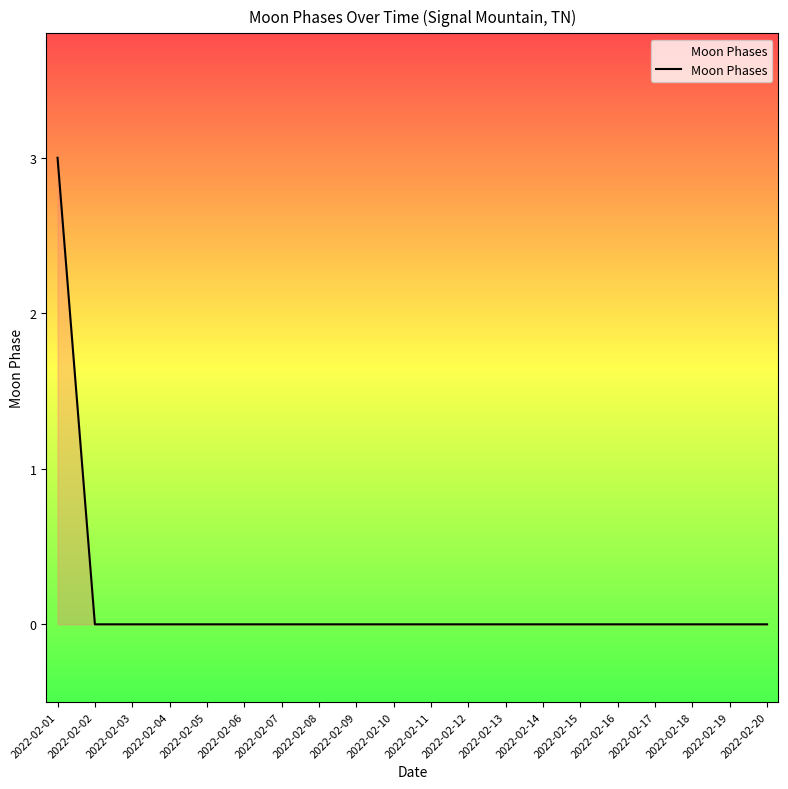

How many lines are shown in the chart?

1